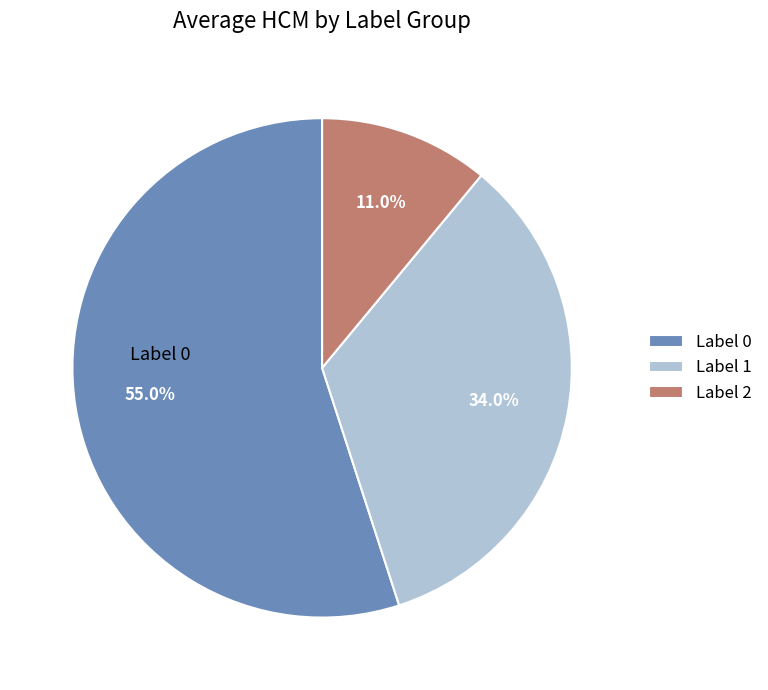

Which category has the smallest portion of the pie?

Label 2